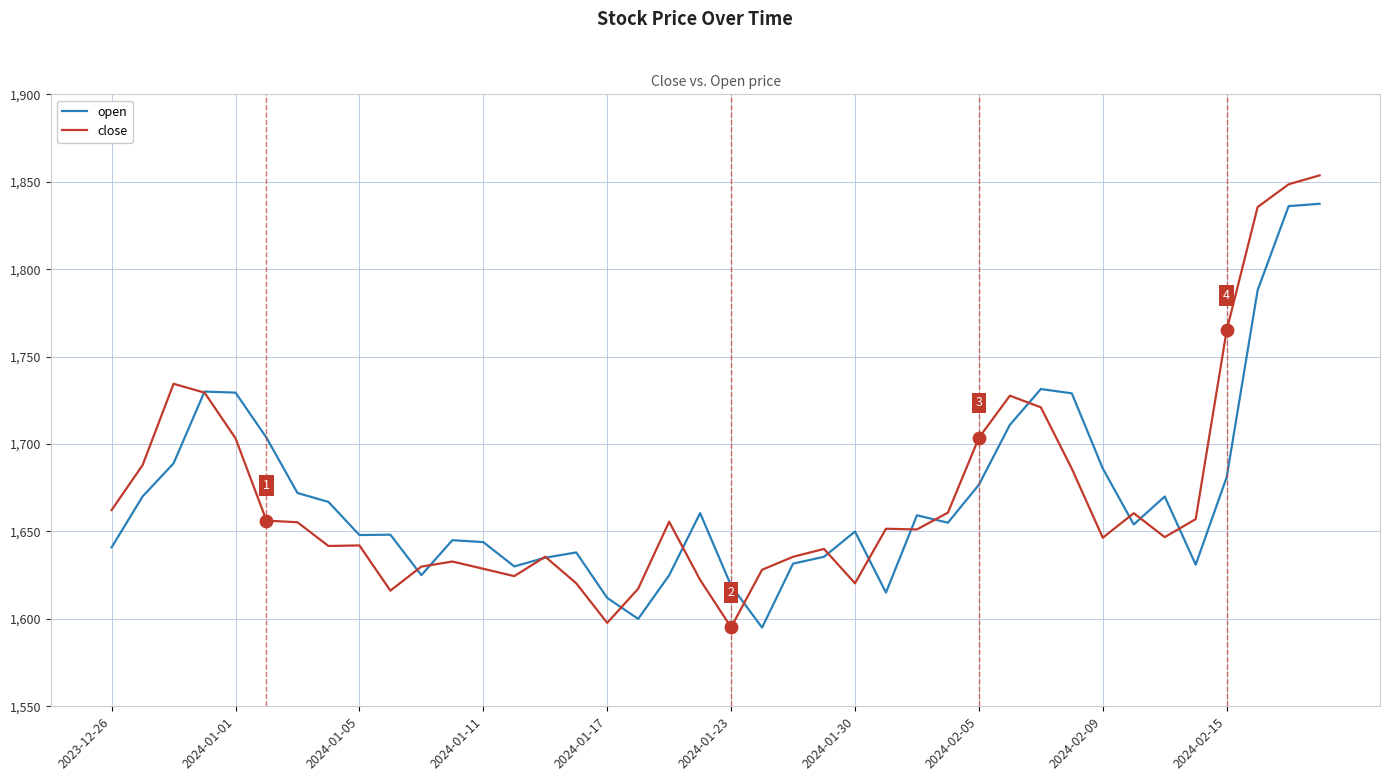

List the series in order of their peak value, highest first.

close, open